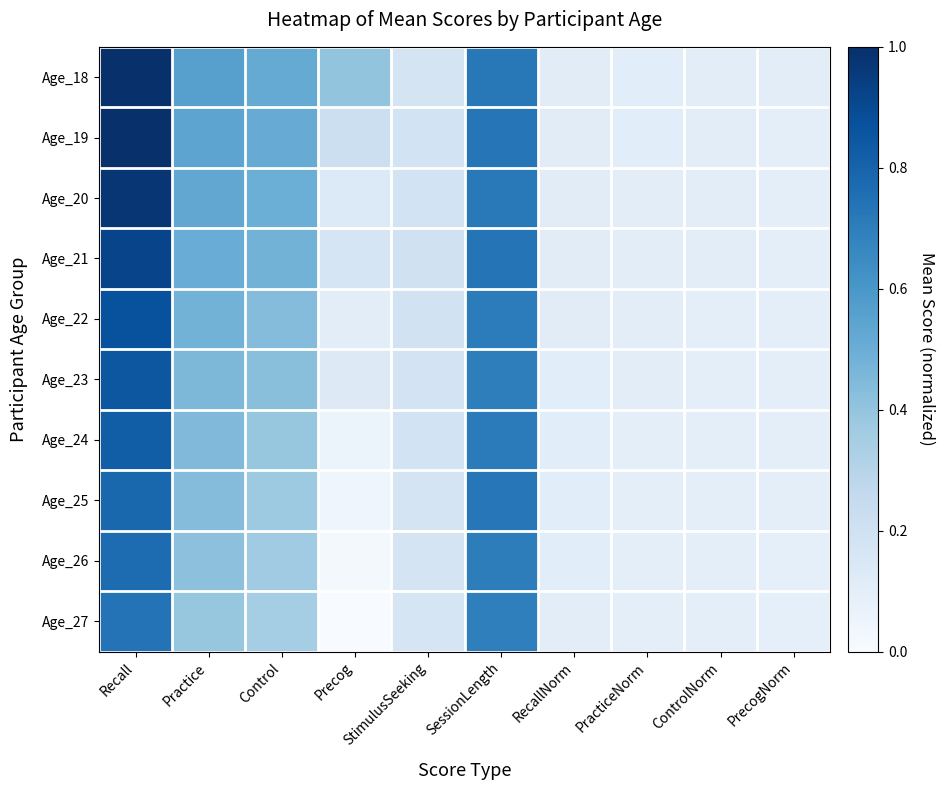

What is the total value across all series at Precog?

1.3